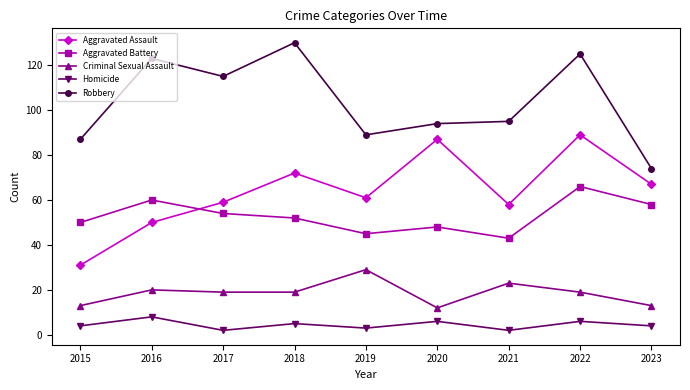

What is the minimum value shown in the chart?

2